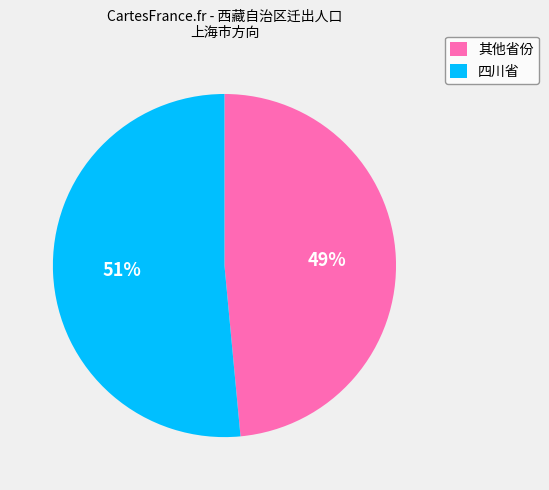

To the nearest percent, what is the average slice percentage?

50%